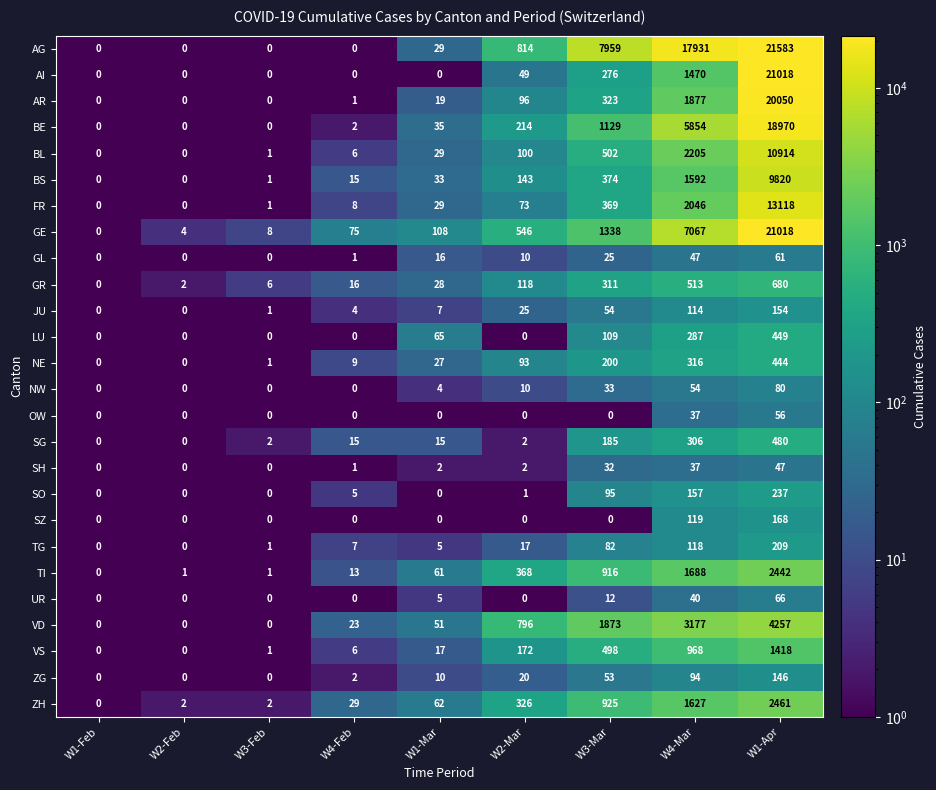

Which series has the widest spread of values?

AG